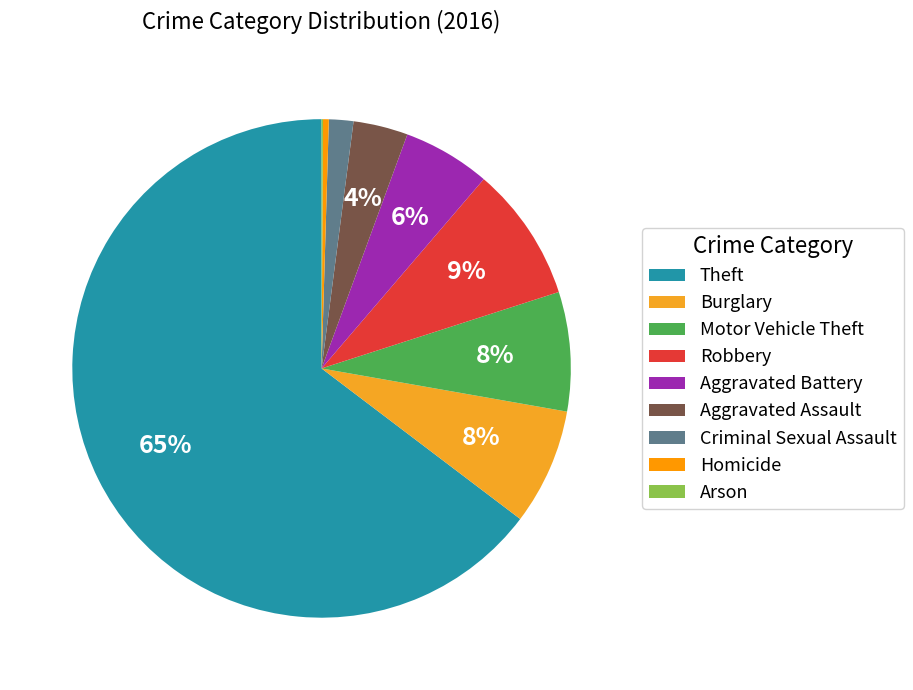

True or false: Motor Vehicle Theft accounts for 8% of the total.

True